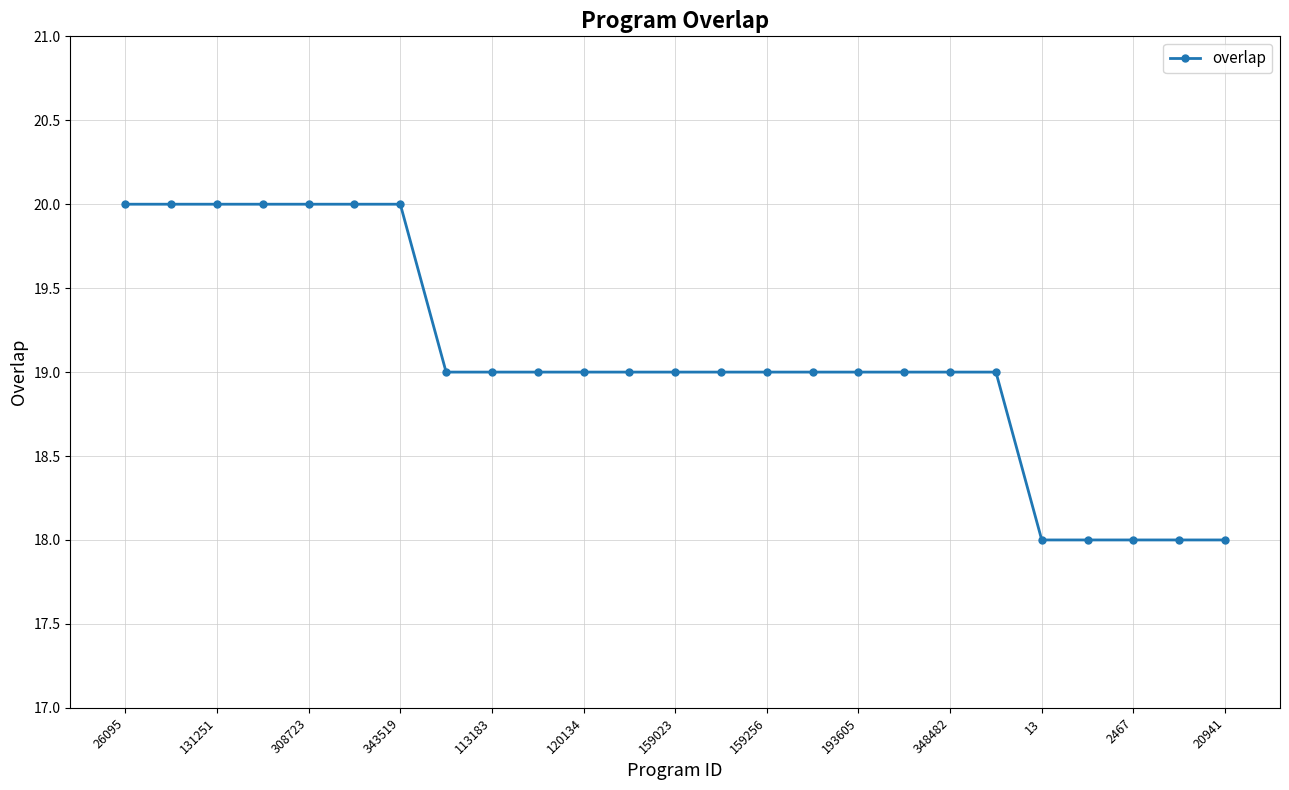

What is the average value?

19